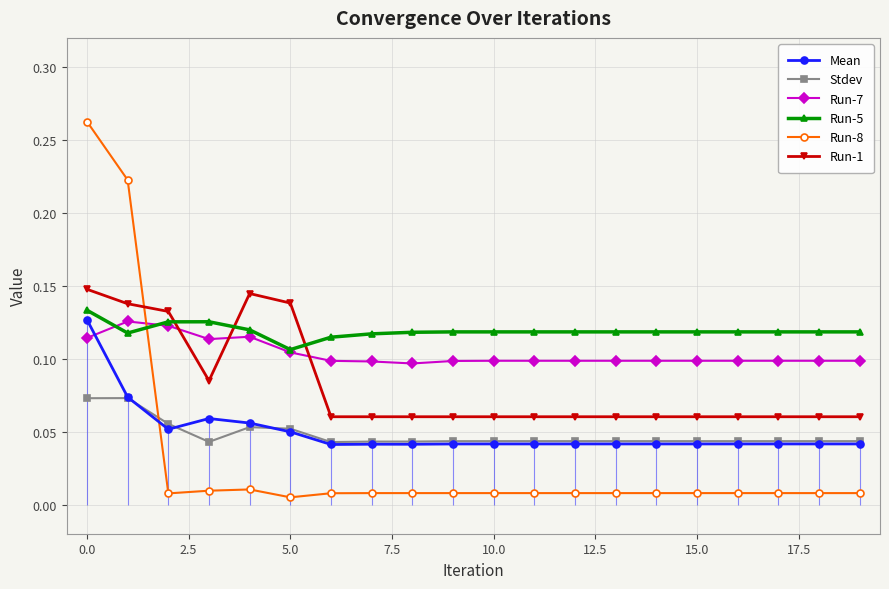

Count the Run-1 values in the range 0 to 1.

20